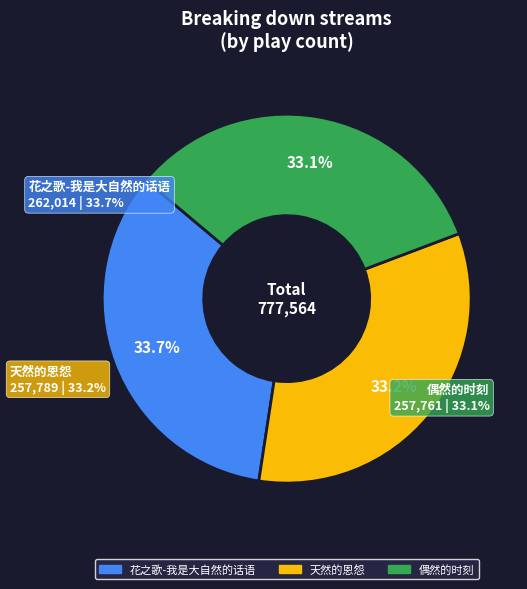

Rank the categories by value from lowest to highest.

偶然的时刻, 天然的恩怨, 花之歌-我是大自然的话语